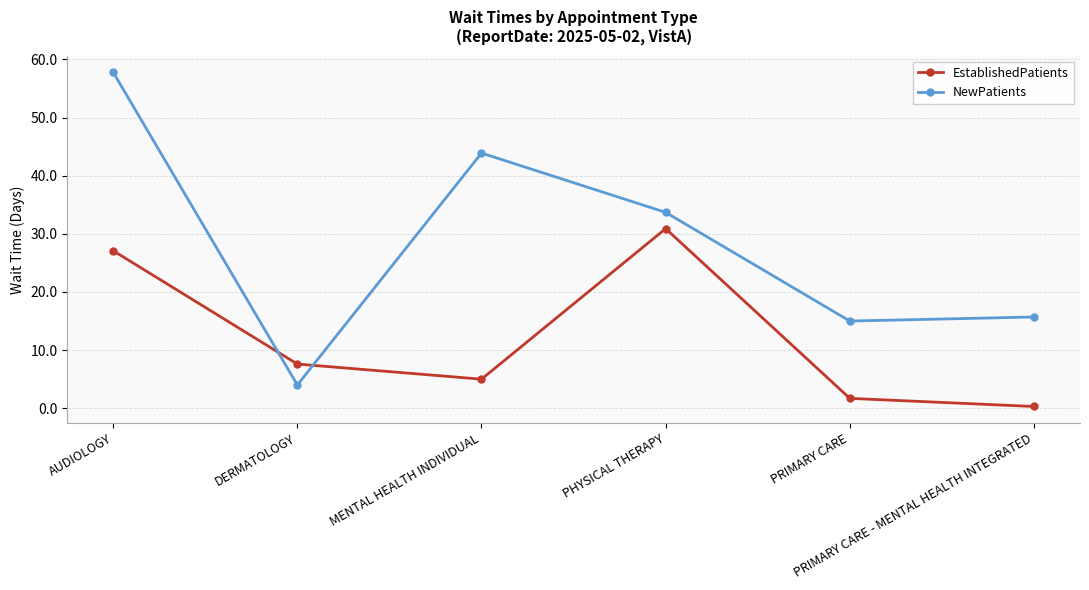

What is the sum of all EstablishedPatients values?

72.6